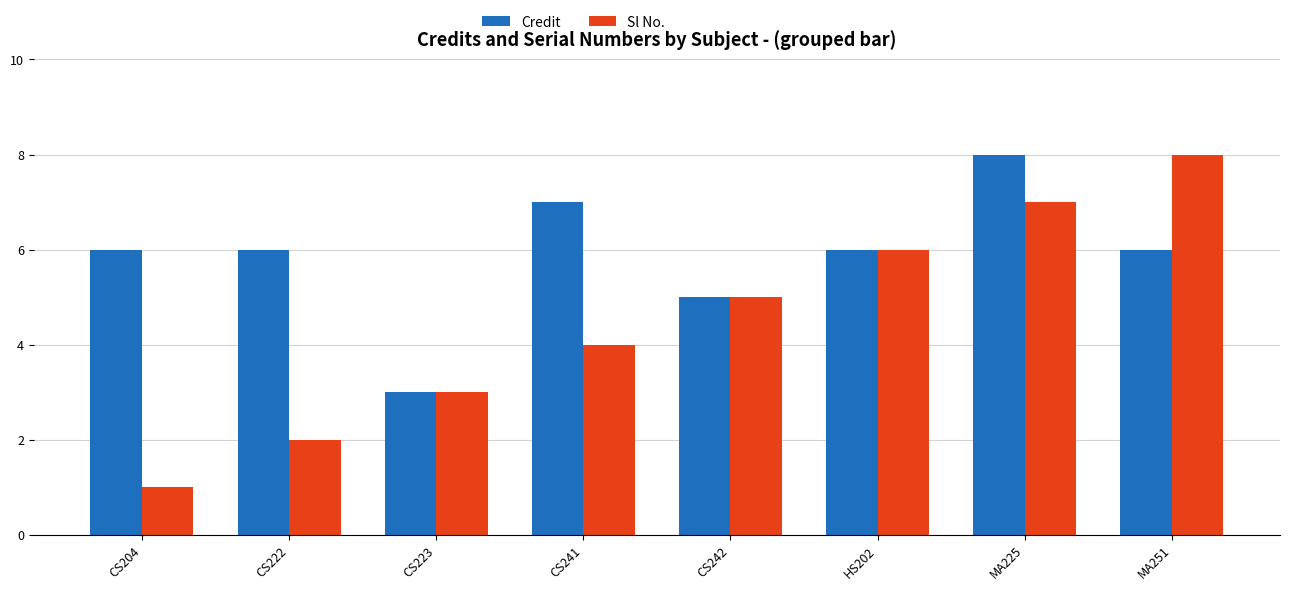

Which series changed the most between CS241 and HS202?

Sl No.